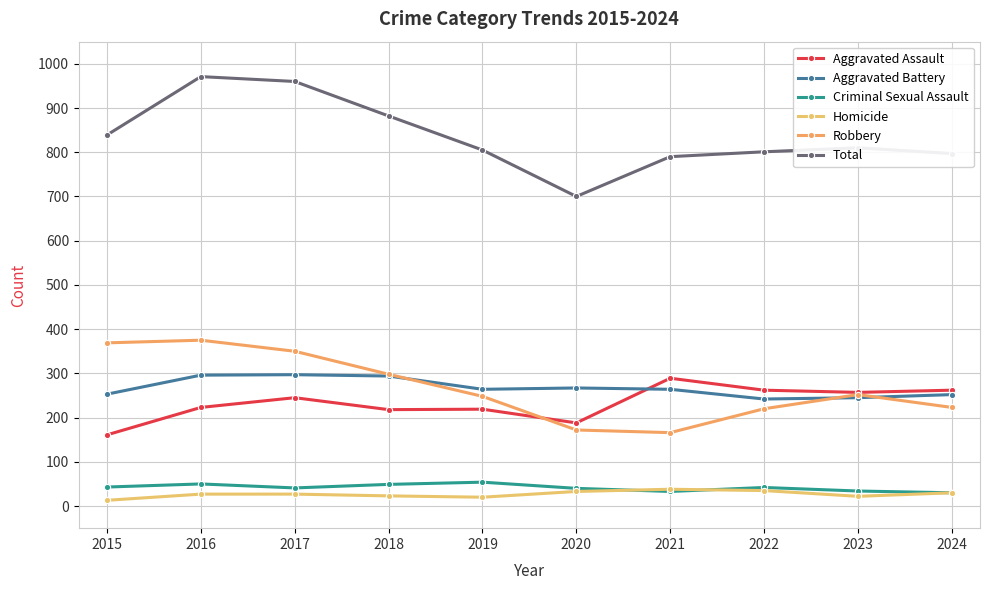

What is the sum of all Criminal Sexual Assault values?

416